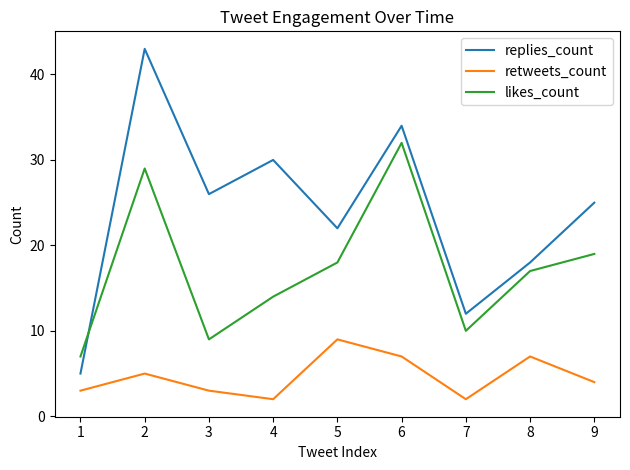

Where does the likes_count series first go above 17?

2